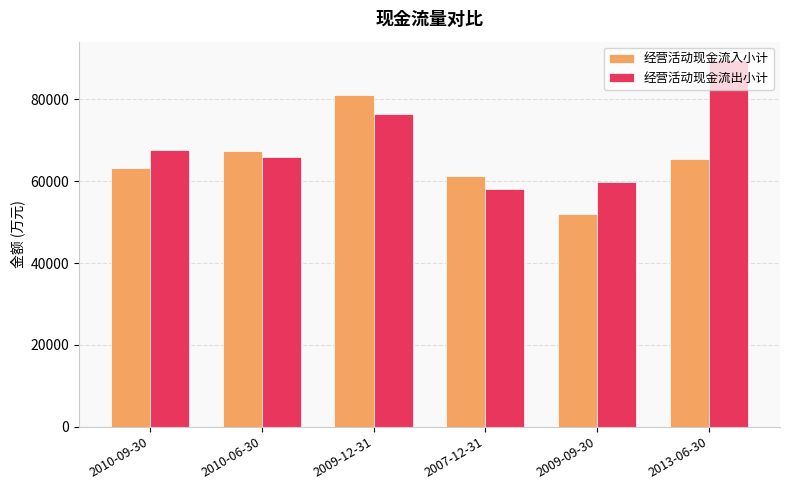

List the labels in order of 经营活动现金流出小计 value, largest first.

2013-06-30, 2009-12-31, 2010-09-30, 2010-06-30, 2009-09-30, 2007-12-31